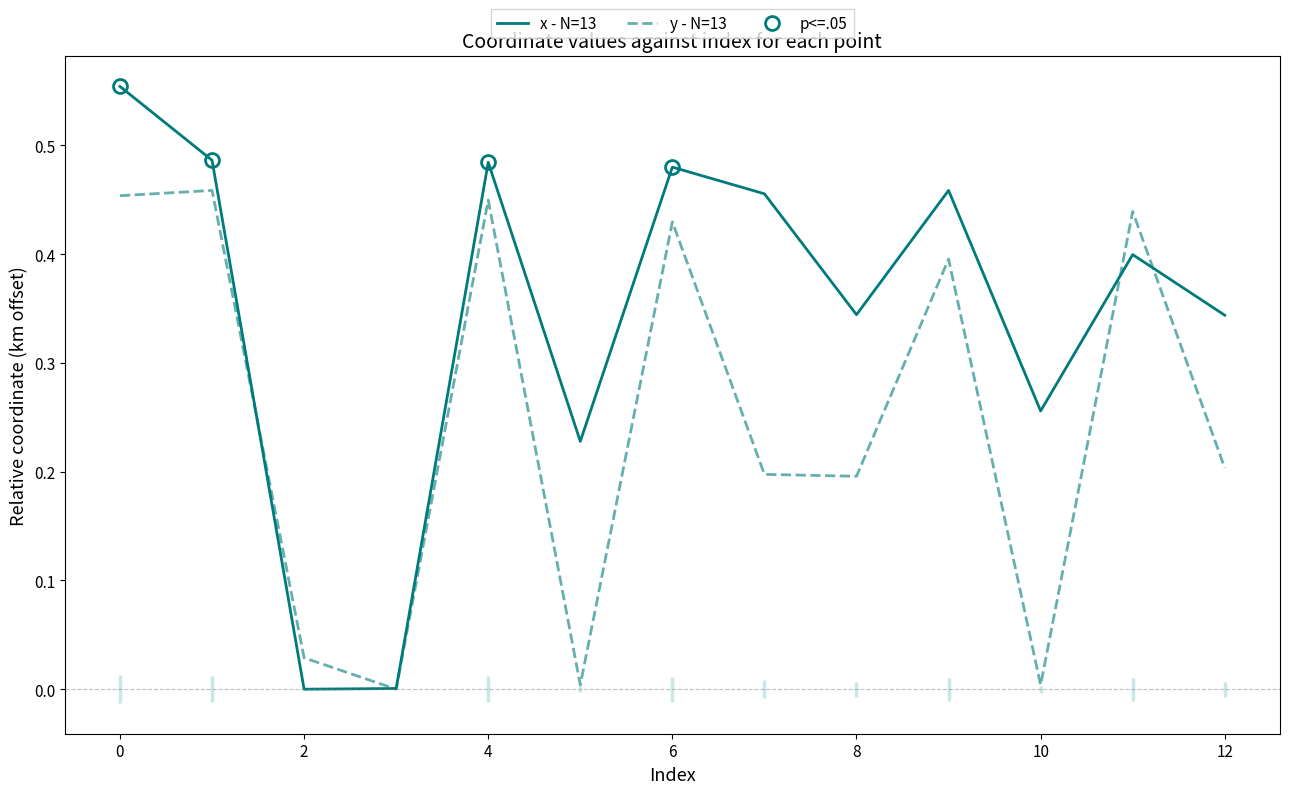

Read the y - N=13 value at 11.

0.4